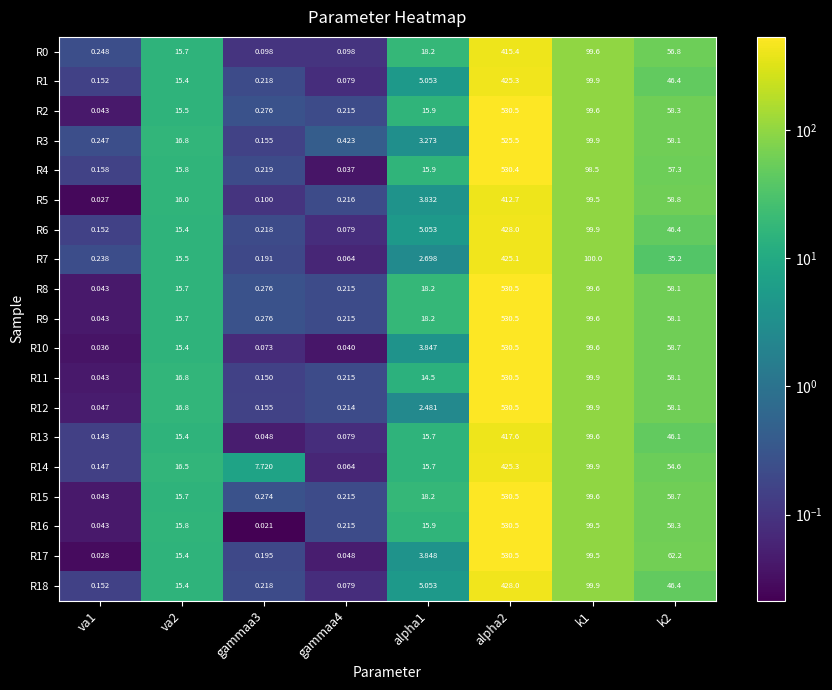

Is the value of R5 at alpha1 greater than the value of R3 at k1?

No